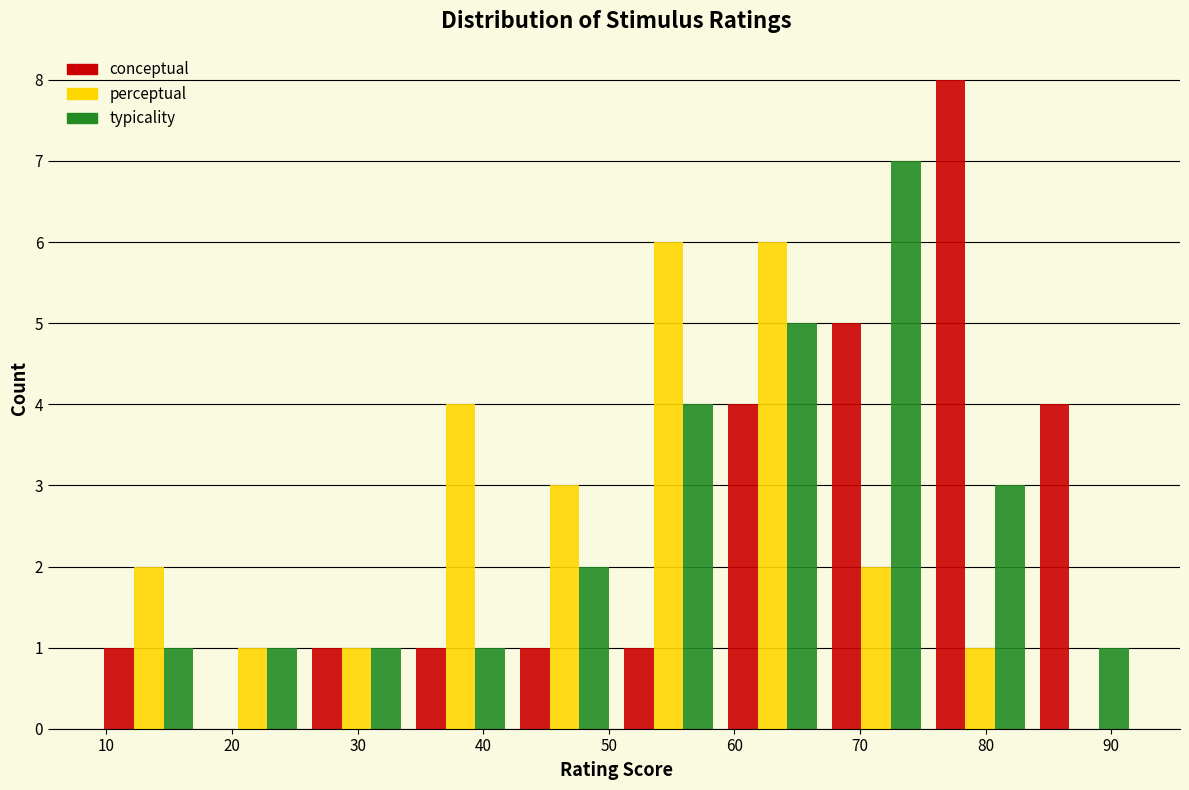

What is the height of the typicality bar covering 59 to 67 on the x-axis? Neither the bar edges nor the heights are printed on the chart, so give them approximately, as read against the axes.

5